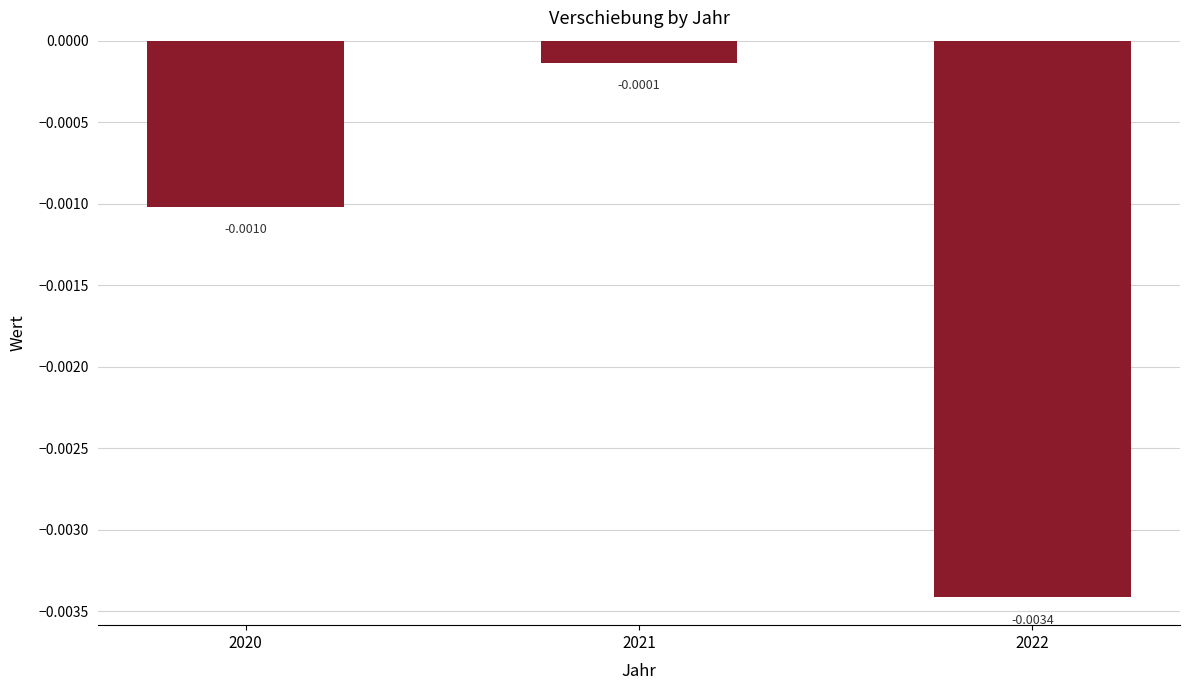

Are the bars horizontal?

No